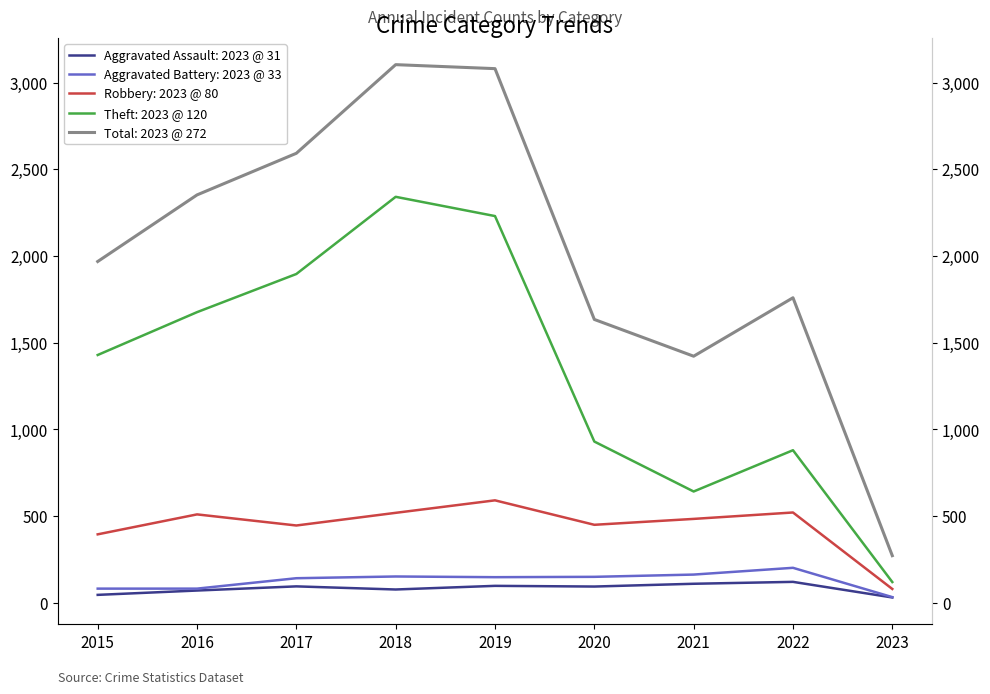

Reading left to right, list all the values displayed in this chart.

Aggravated Assault: 2015=46	2016=71	2017=95	2018=77	2019=98	2020=94	2021=110	2022=121	2023=31
Aggravated Battery: 2015=82	2016=82	2017=142	2018=152	2019=148	2020=150	2021=163	2022=202	2023=33
Robbery: 2015=395	2016=510	2017=446	2018=519	2019=591	2020=450	2021=484	2022=521	2023=80
Theft: 2015=1429	2016=1676	2017=1896	2018=2341	2019=2230	2020=930	2021=642	2022=880	2023=120
Total: 2015=1968	2016=2352	2017=2592	2018=3103	2019=3080	2020=1634	2021=1422	2022=1759	2023=272